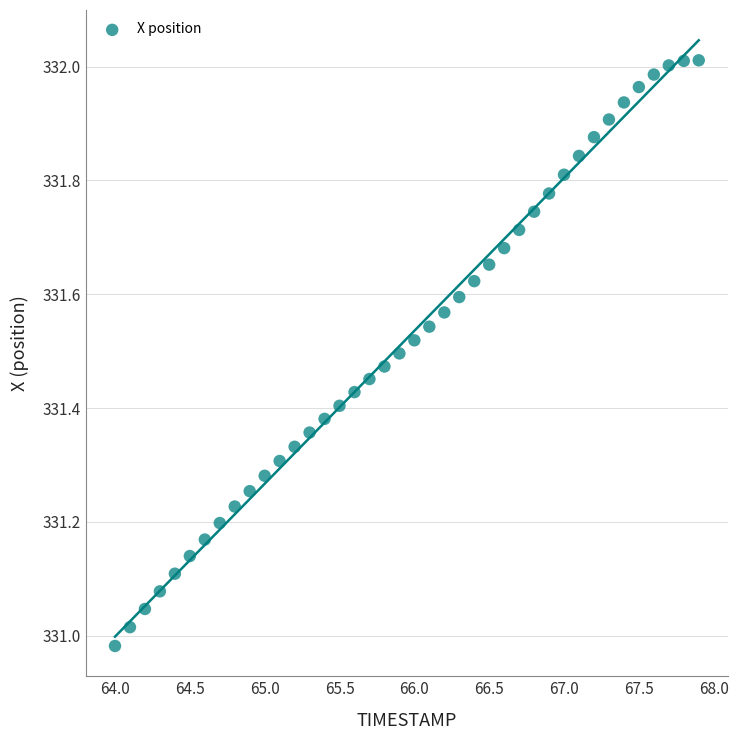

How many points are shown in the scatter plot?

40